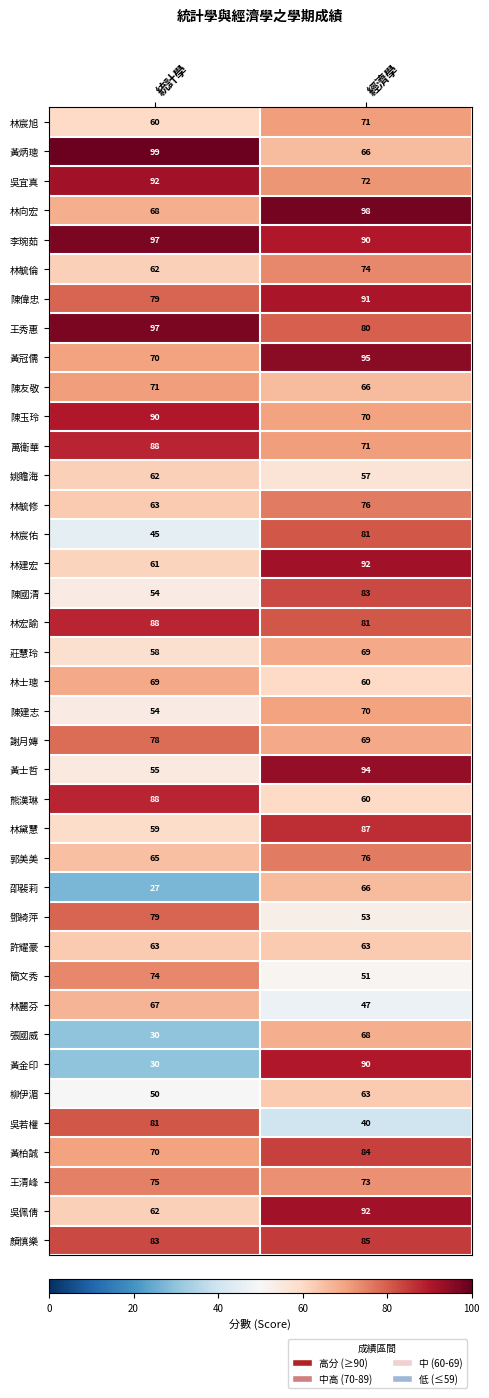

Where is 陳偉忠 nearest to the value 85?

統計學